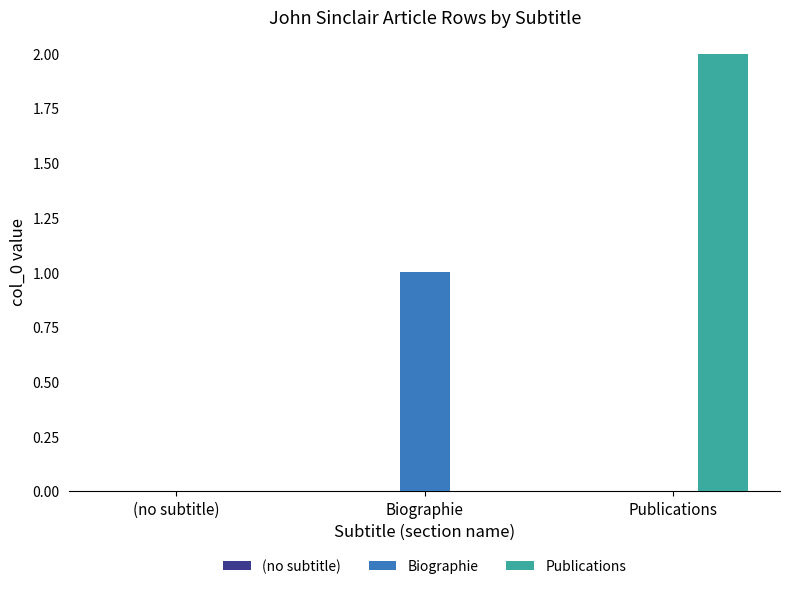

At which label does Publications reach its peak?

Publications